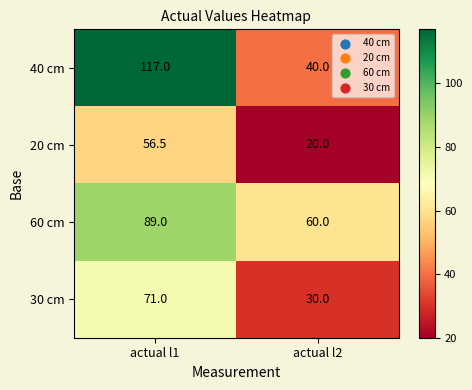

At actual l2, list the series in order from largest to smallest.

60 cm, 40 cm, 30 cm, 20 cm